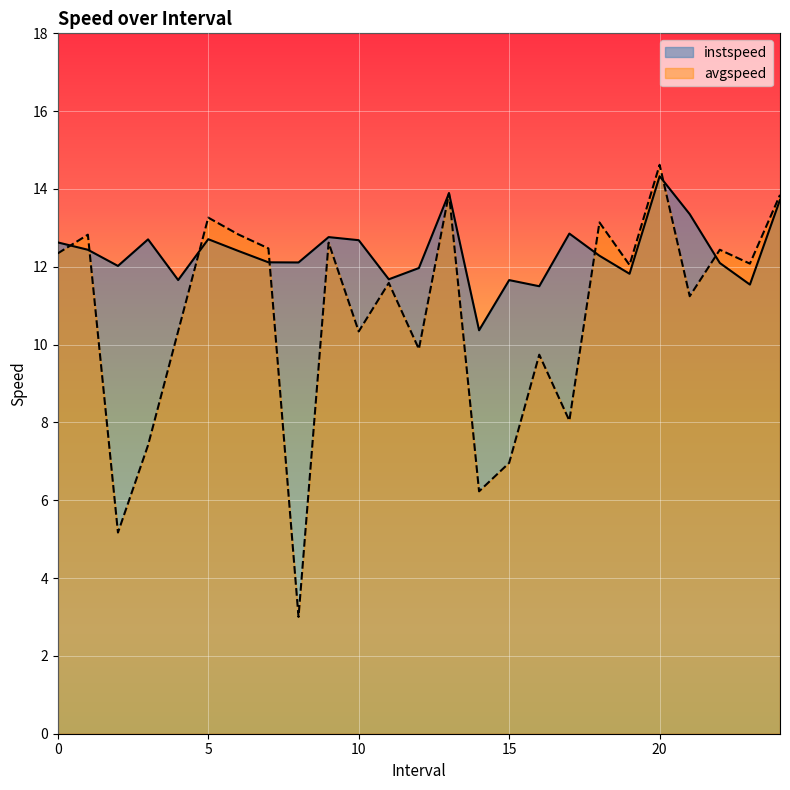

What are all the series names shown in the legend?

instspeed, avgspeed